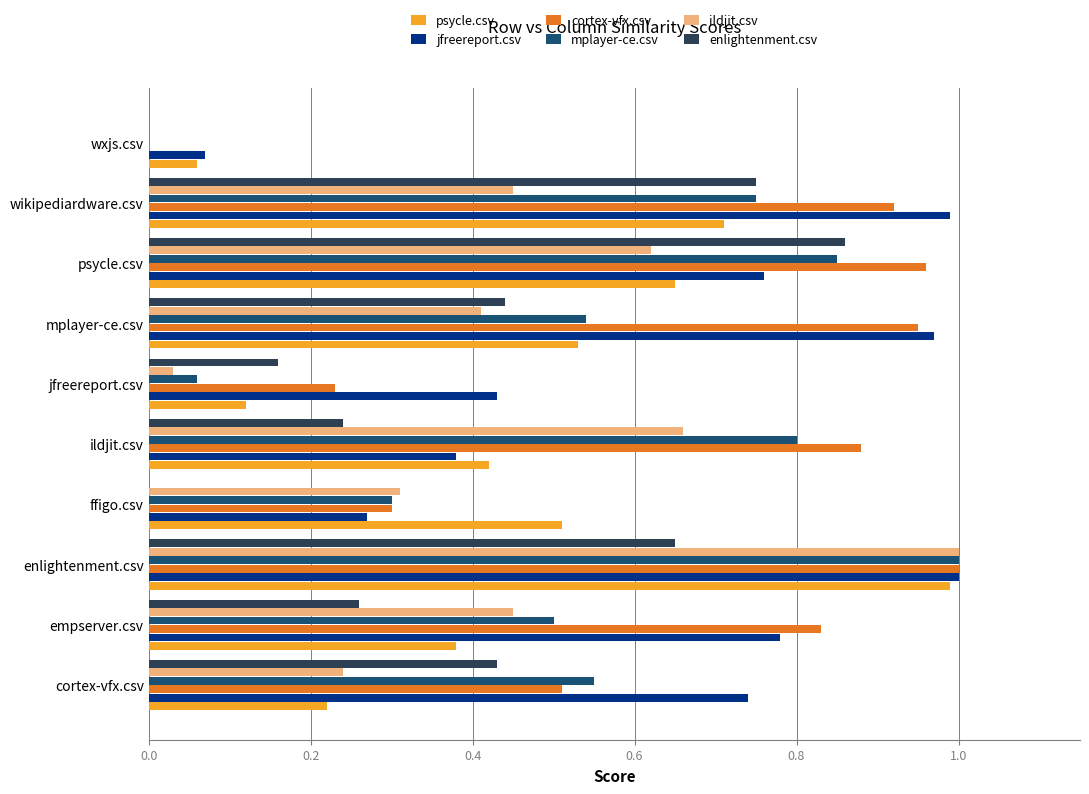

Which series changed the most between ffigo.csv and psycle.csv?

enlightenment.csv